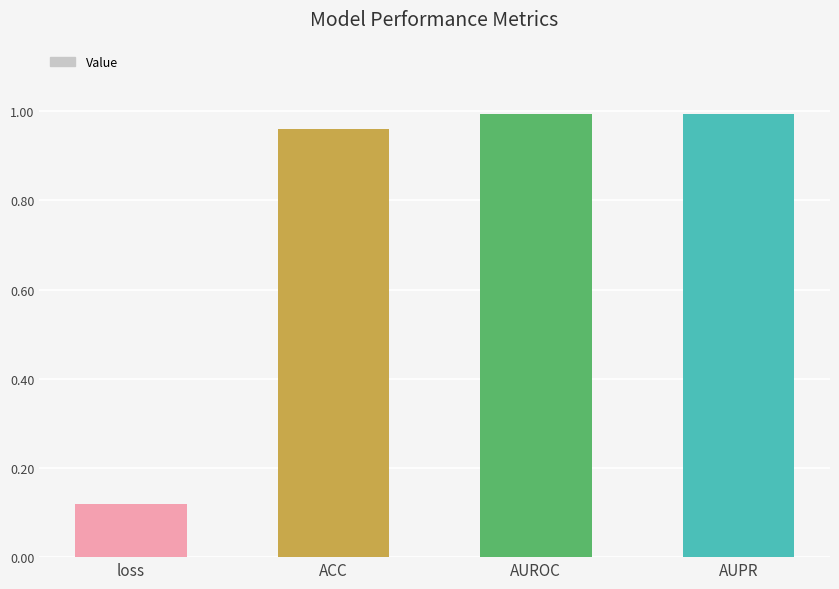

Which label corresponds to the smallest value in the chart?

loss